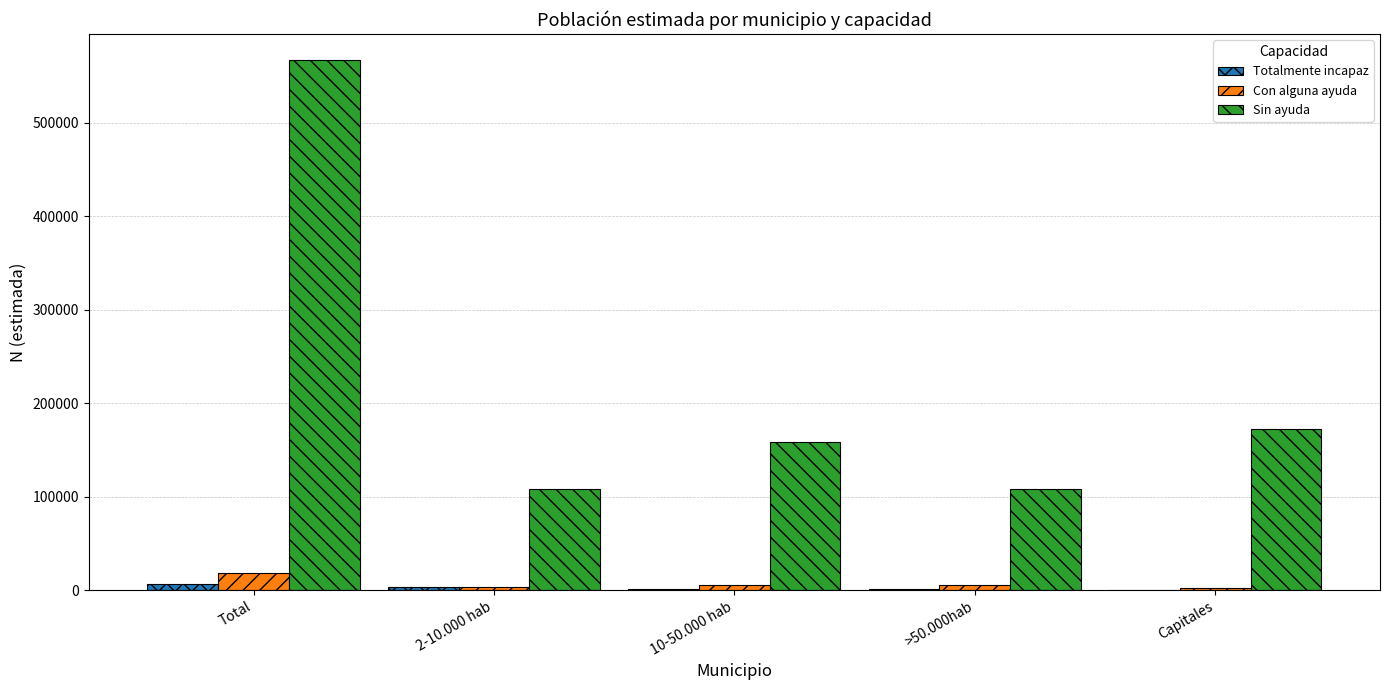

Is it true that Con alguna ayuda equals 5949 at >50.000hab?

True